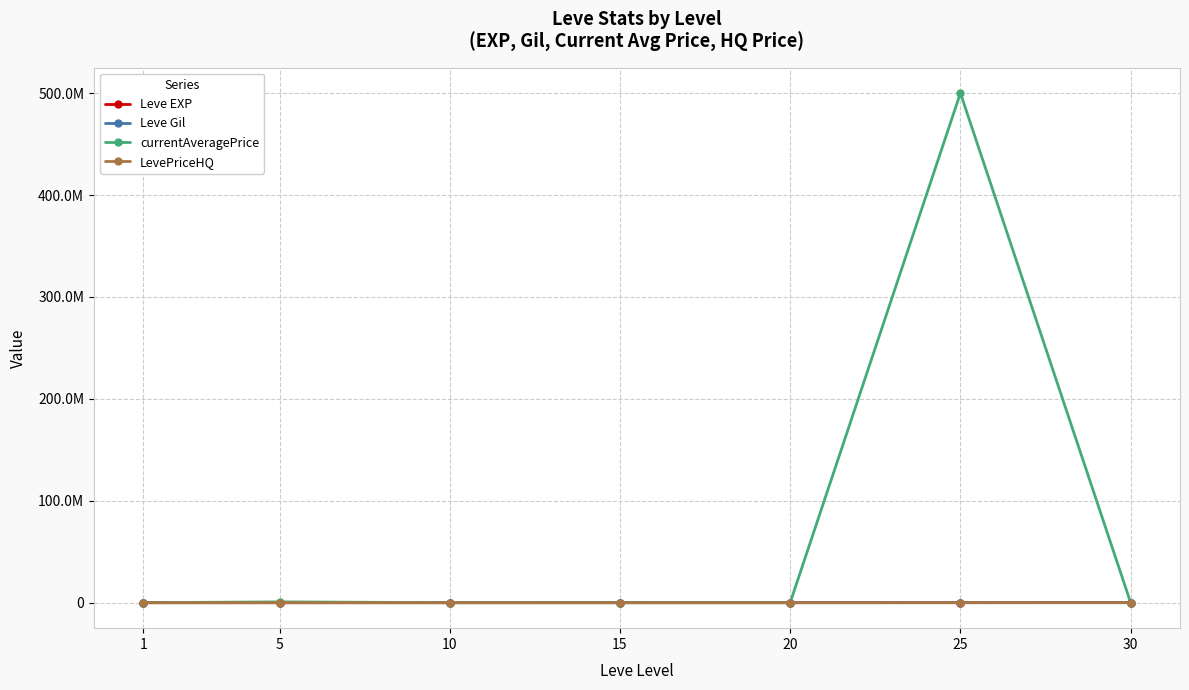

Rank the series at 5 from lowest to highest value.

Leve Gil, Leve EXP, LevePriceHQ, currentAveragePrice